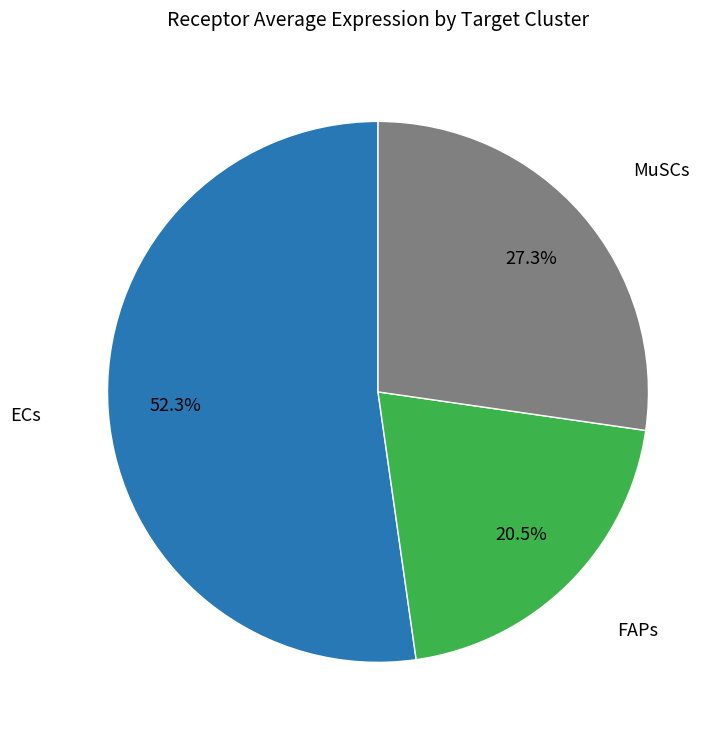

What is the majority slice?

ECs